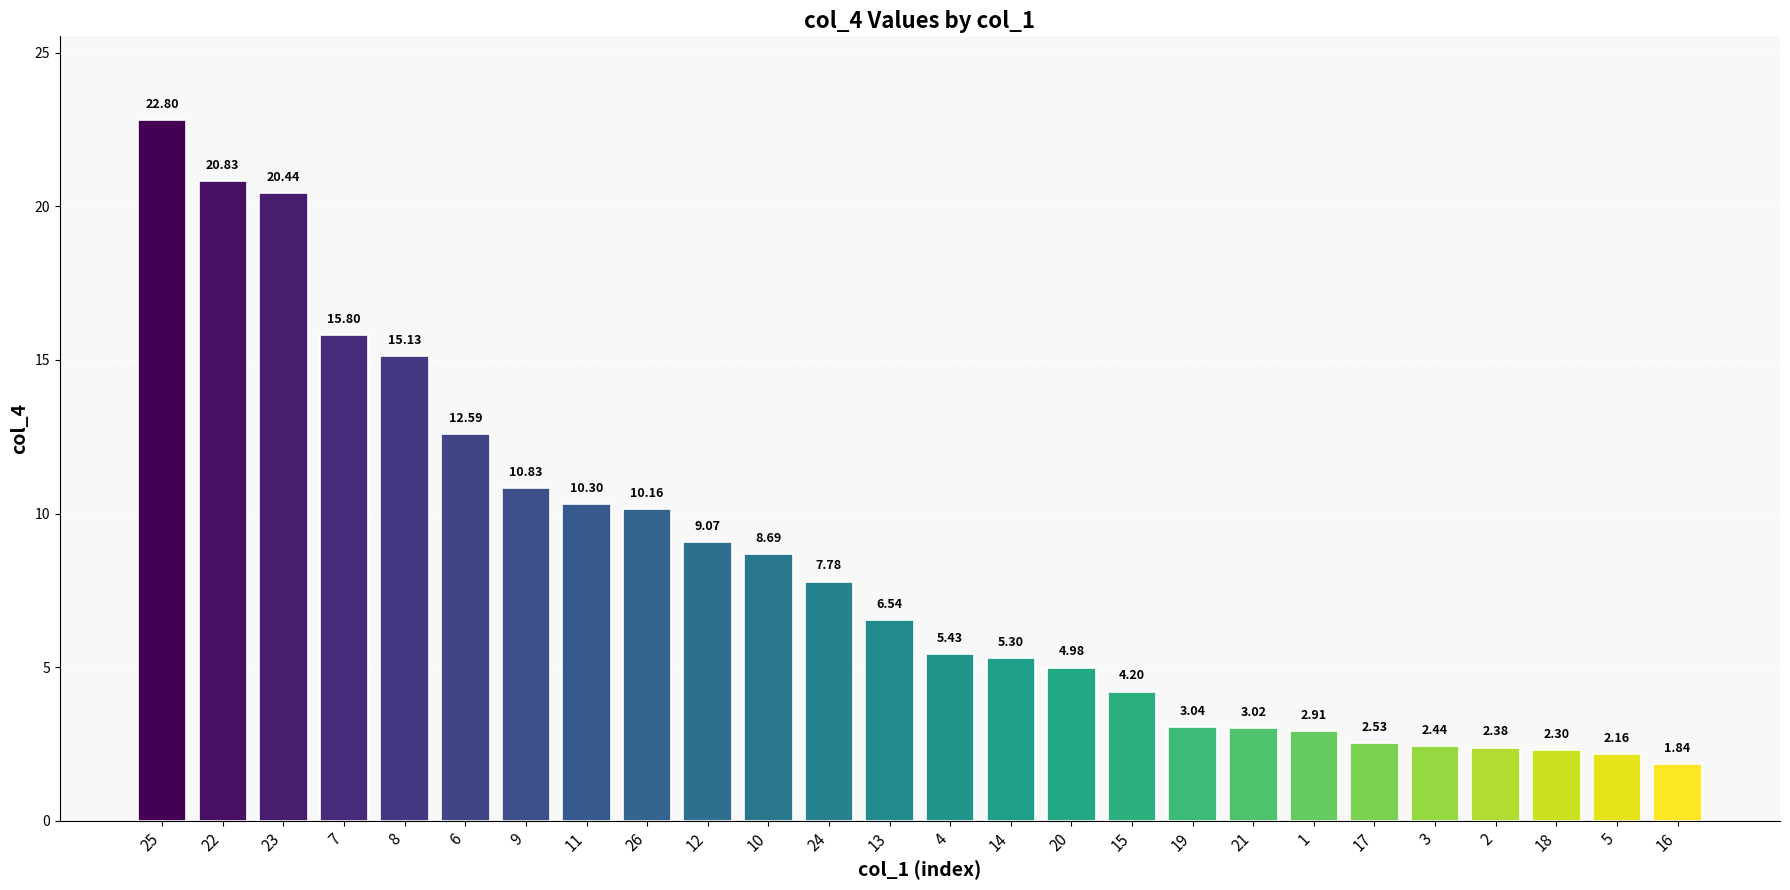

Rank the categories by value from highest to lowest.

25, 22, 23, 7, 8, 6, 9, 11, 26, 12, 10, 24, 13, 4, 14, 20, 15, 19, 21, 1, 17, 3, 2, 18, 5, 16